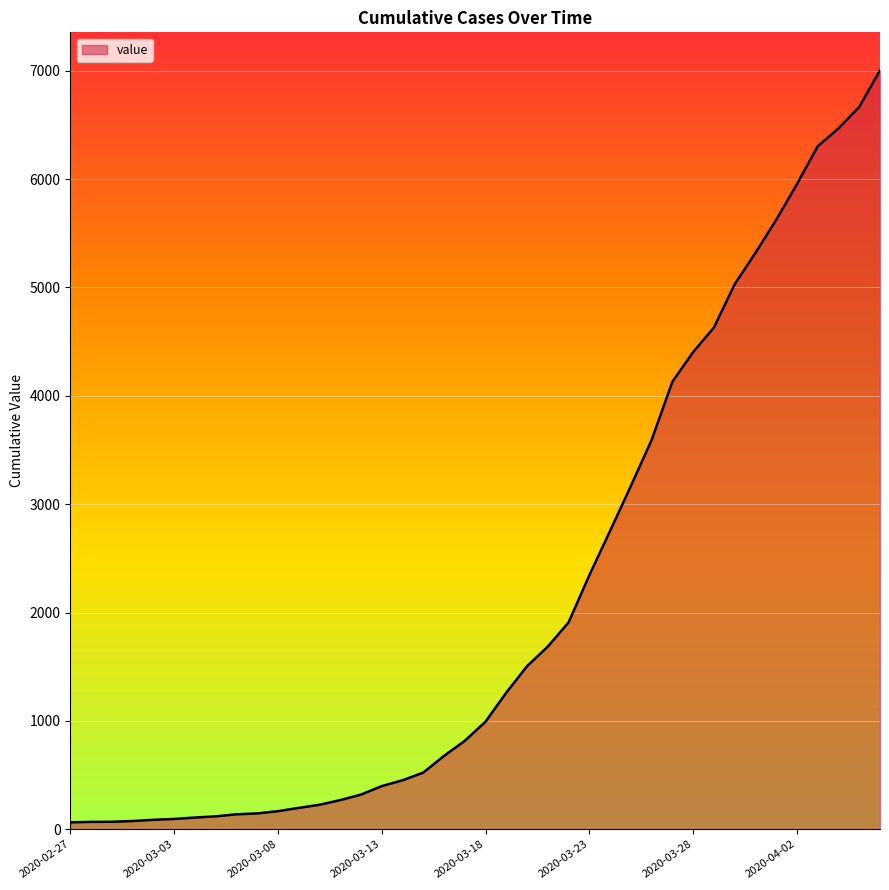

What is the greatest value displayed?

7004